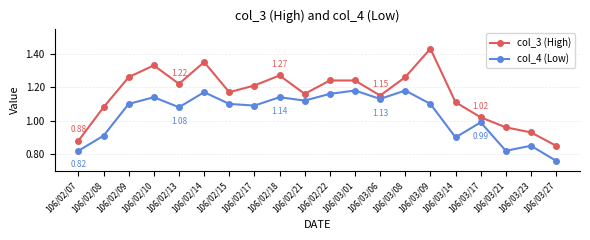

How many interior local valleys does the col_4 (Low) series have?

6